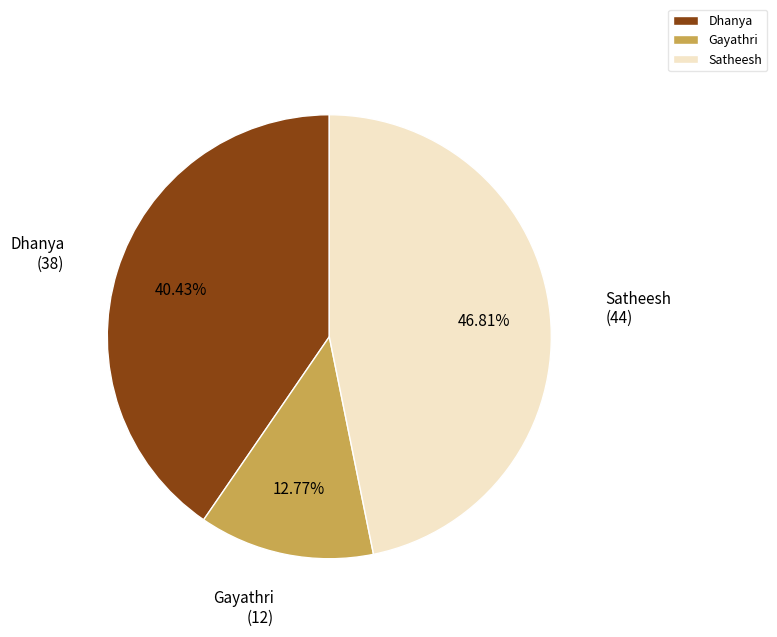

Between Satheesh and Gayathri, which is larger?

Satheesh